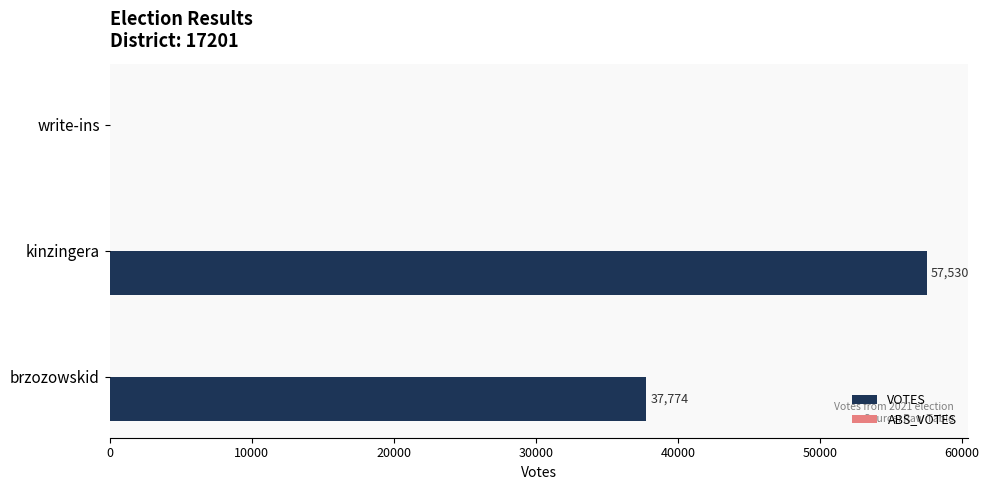

Reading bottom to top, list all the values displayed in this chart.

brzozowskid=37774	kinzingera=57530	write-ins=0